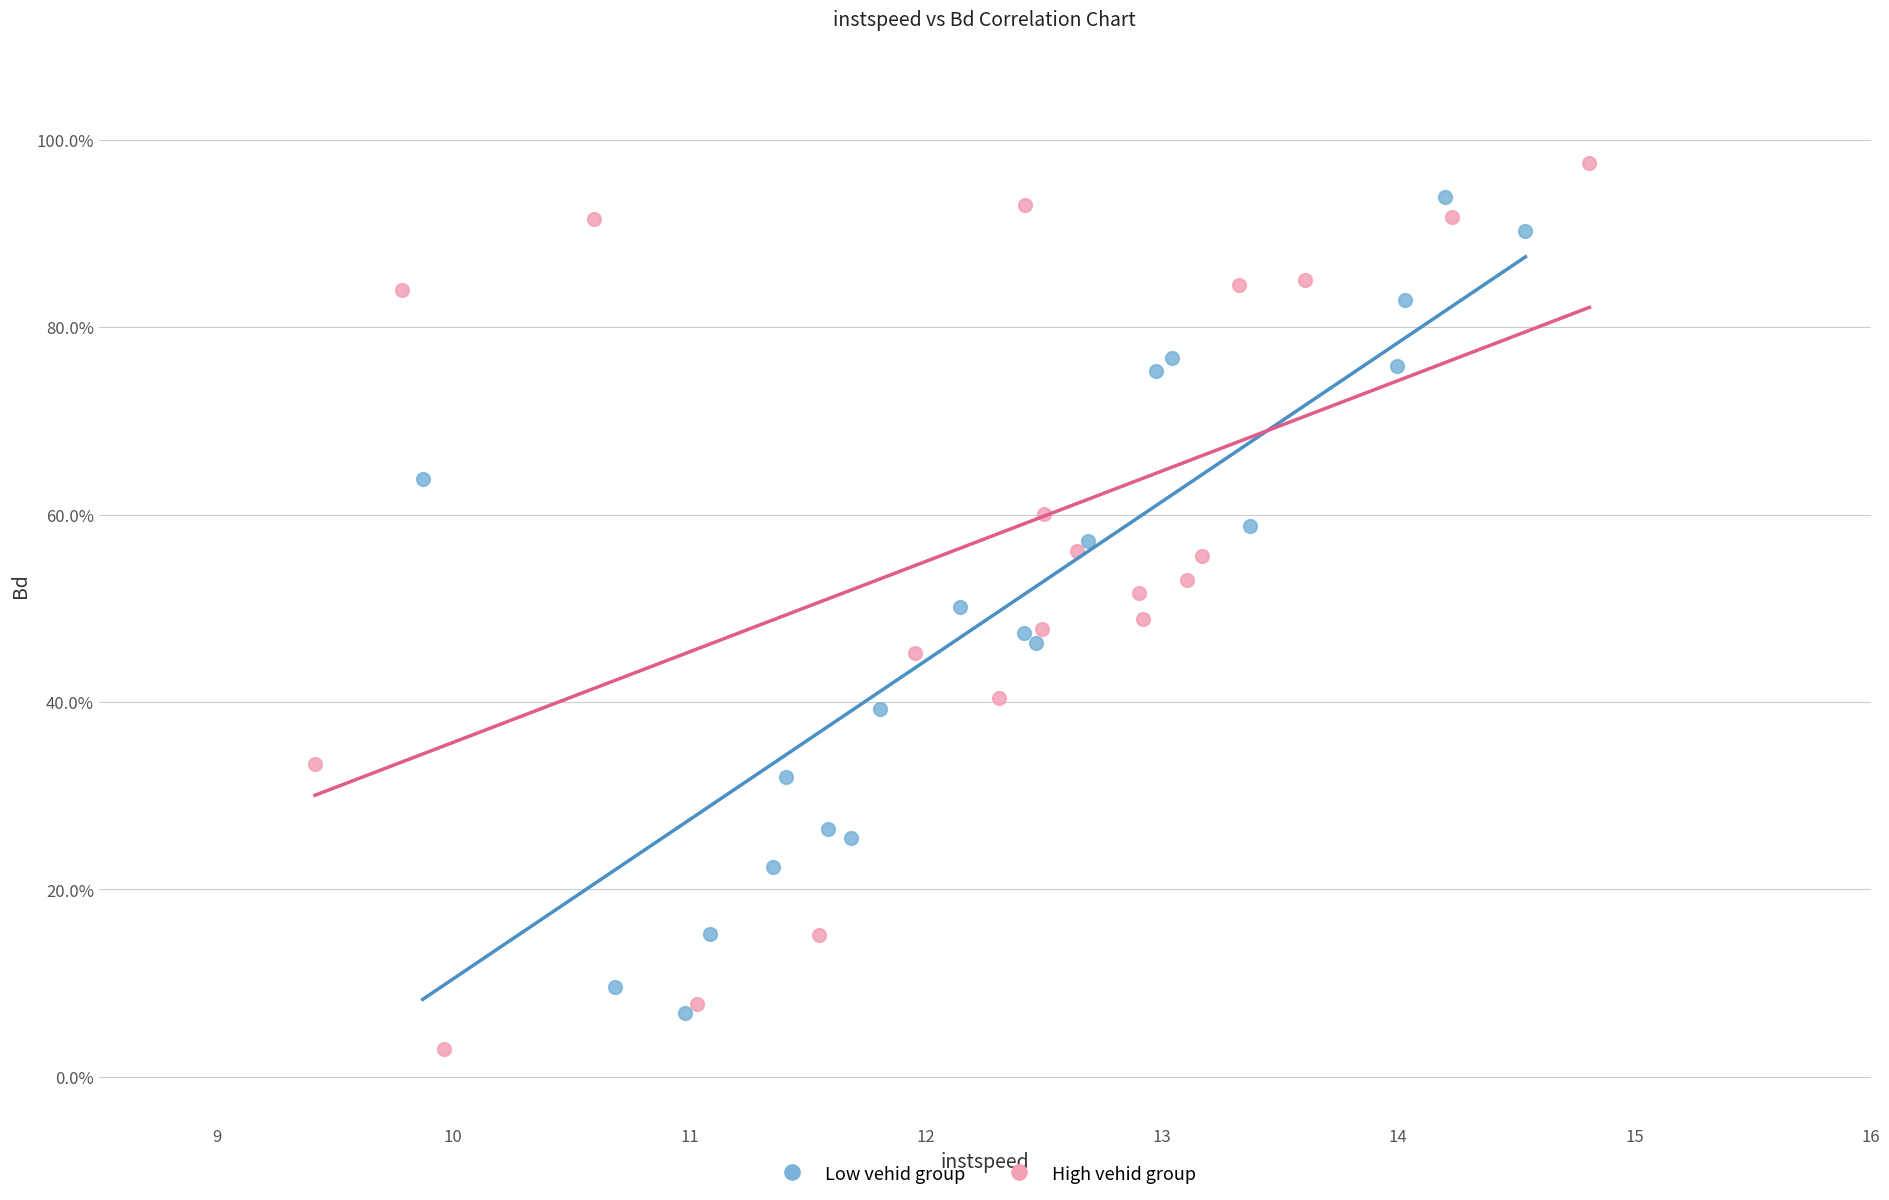

What are all the series names shown in the legend?

Low vehid group, High vehid group